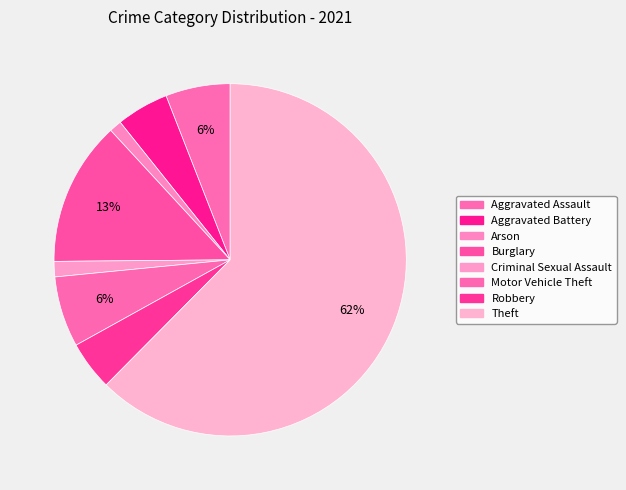

Which category accounts for the majority?

Theft